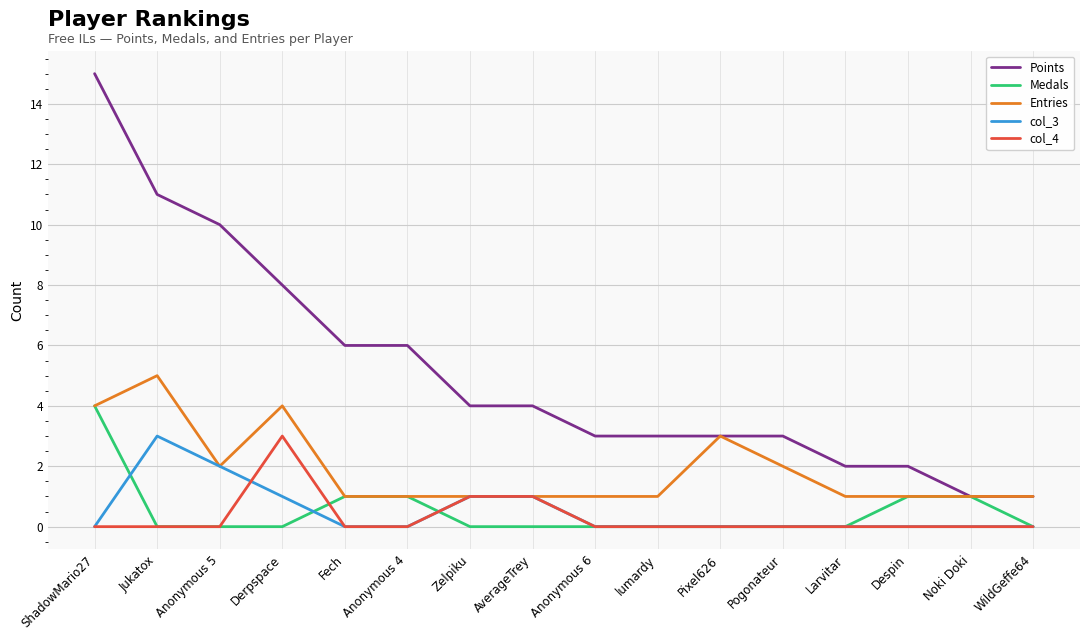

At how many categories does at least one series exceed 0?

16